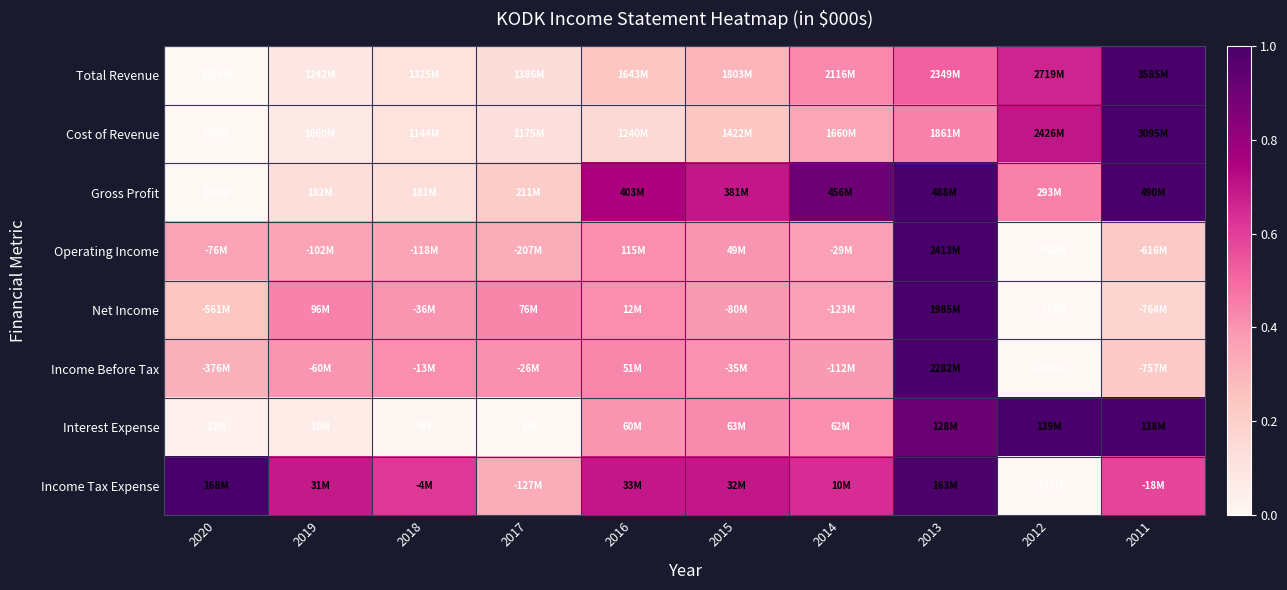

Reading left to right, what are all the values shown in this chart?

Total Revenue: 2020=0.0	2019=0.1	2018=0.1	2017=0.1	2016=0.2	2015=0.3	2014=0.4	2013=0.5	2012=0.7	2011=1.0
Cost of Revenue: 2020=0.0	2019=0.1	2018=0.1	2017=0.1	2016=0.2	2015=0.2	2014=0.3	2013=0.4	2012=0.7	2011=1.0
Gross Profit: 2020=0.0	2019=0.1	2018=0.1	2017=0.2	2016=0.8	2015=0.7	2014=0.9	2013=1.0	2012=0.4	2011=1.0
Operating Income: 2020=0.4	2019=0.4	2018=0.4	2017=0.3	2016=0.4	2015=0.4	2014=0.4	2013=1.0	2012=0.0	2011=0.2
Net Income: 2020=0.2	2019=0.4	2018=0.4	2017=0.4	2016=0.4	2015=0.4	2014=0.4	2013=1.0	2012=0.0	2011=0.2
Income Before Tax: 2020=0.3	2019=0.4	2018=0.4	2017=0.4	2016=0.4	2015=0.4	2014=0.4	2013=1.0	2012=0.0	2011=0.2
Interest Expense: 2020=0.0	2019=0.1	2018=0.0	2017=0.0	2016=0.4	2015=0.4	2014=0.4	2013=0.9	2012=1.0	2011=1.0
Income Tax Expense: 2020=1.0	2019=0.7	2018=0.6	2017=0.3	2016=0.7	2015=0.7	2014=0.6	2013=1.0	2012=0.0	2011=0.6